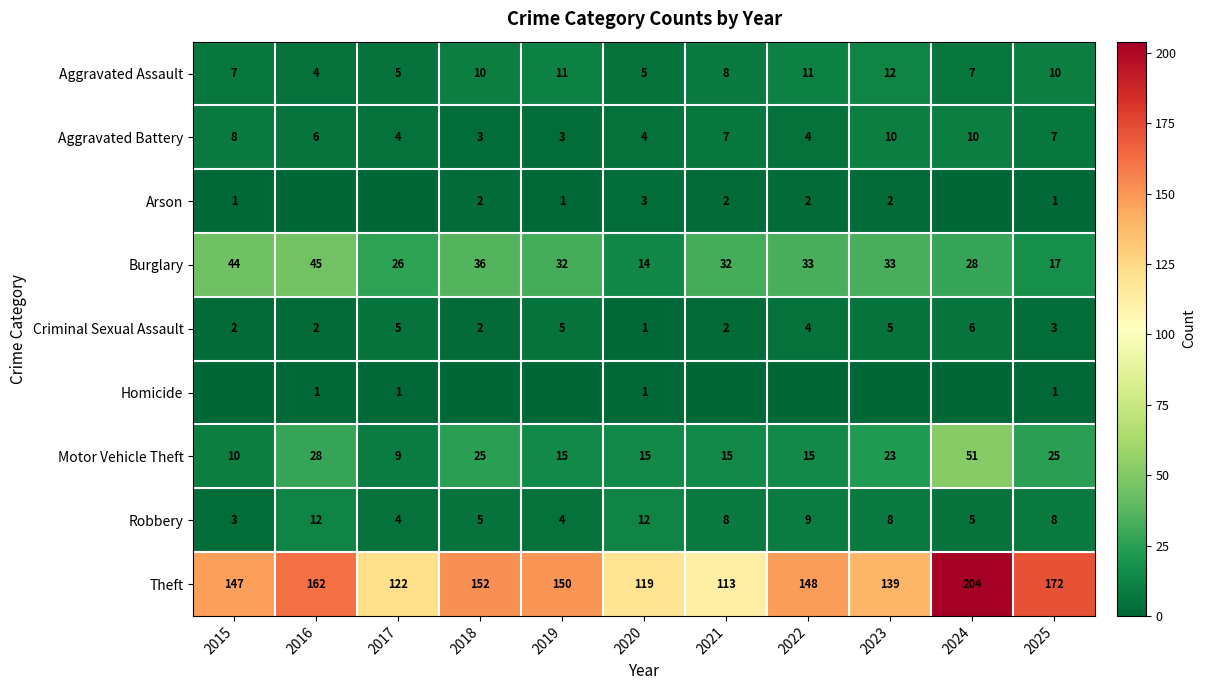

Is the value of Aggravated Battery at 2023 greater than the value of Criminal Sexual Assault at 2015?

Yes